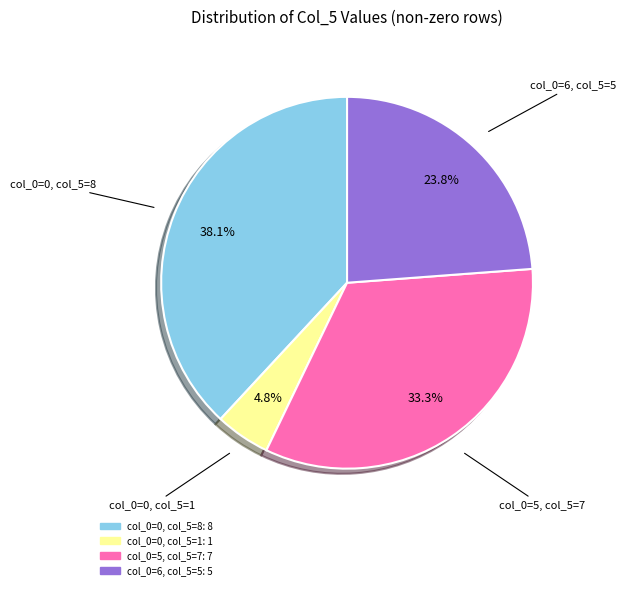

Which slice is the smallest?

col_0=0, col_5=1